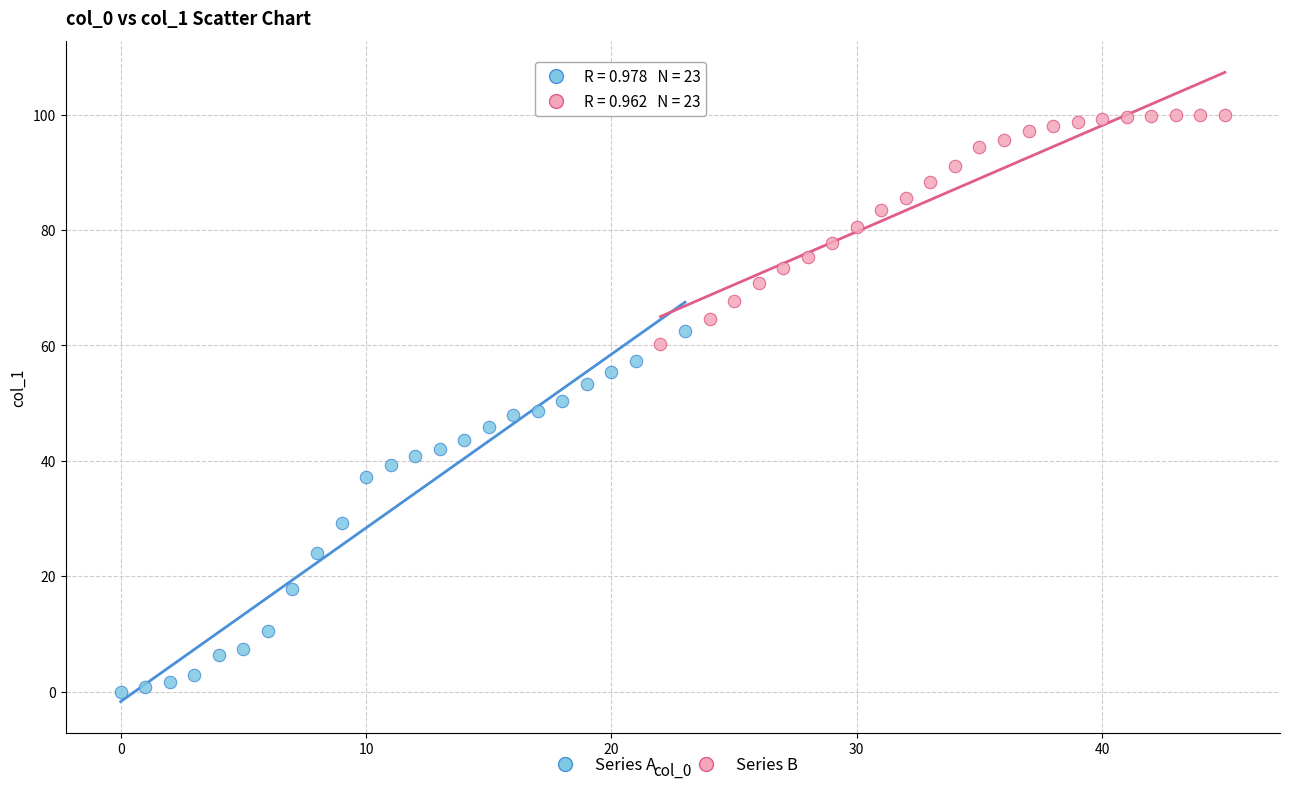

Which series has the largest Y range (max minus min)?

Series A